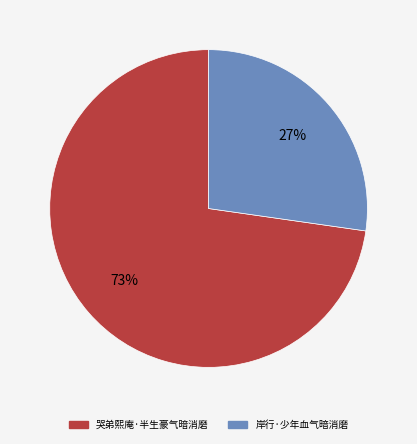

Is 哭弟熙庵·半生豪气暗消磨 the majority of the pie?

Yes